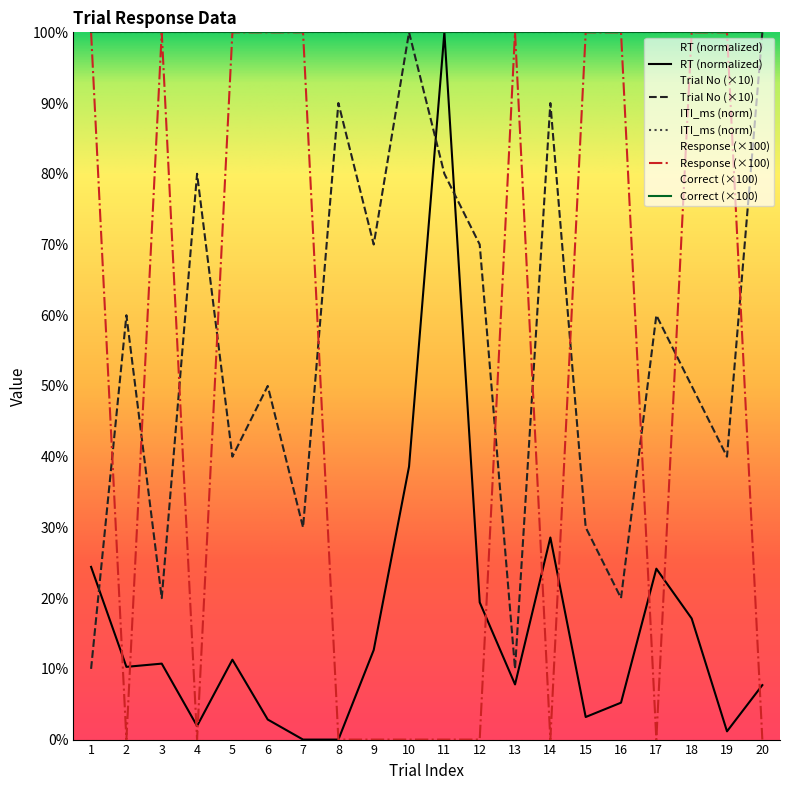

At which category is the sum across all series the highest?

11